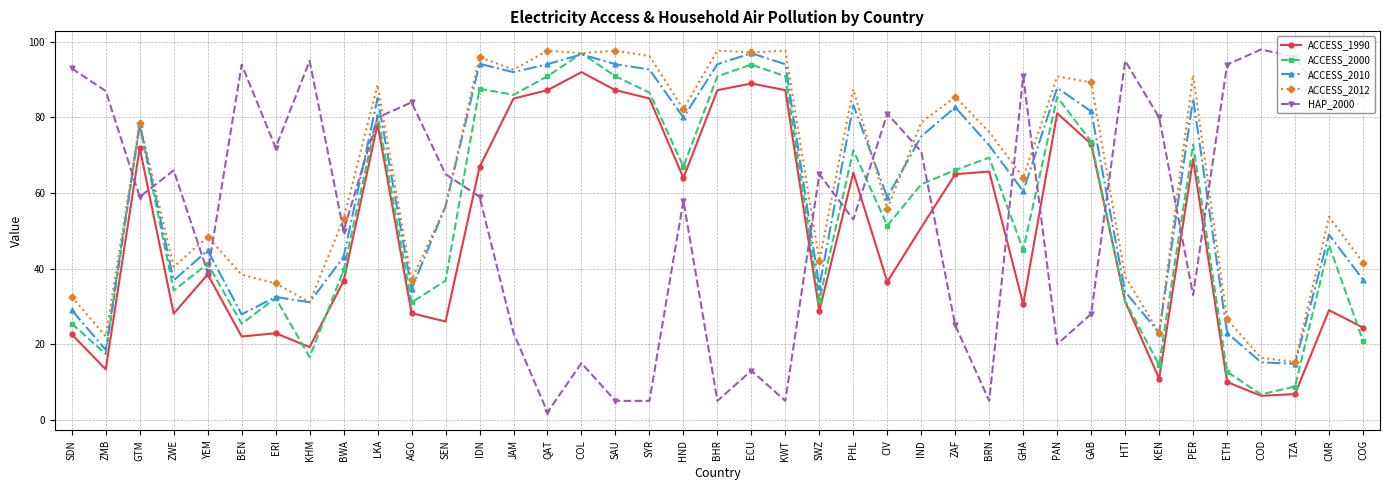

What position from the left is HND?

19